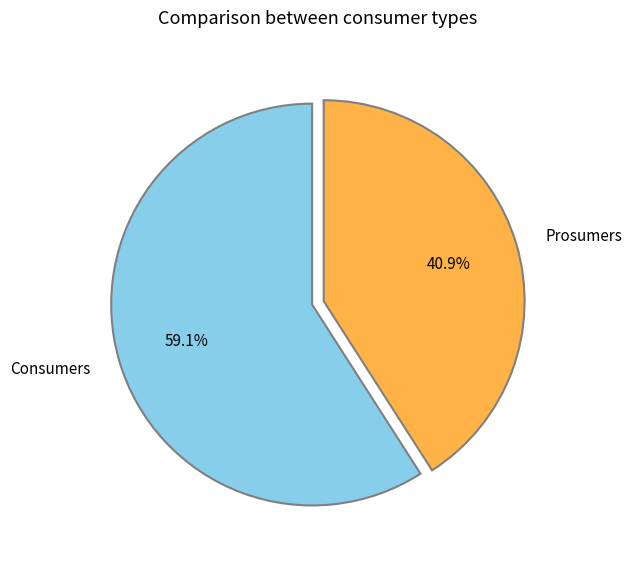

Is the sum of Consumers and Prosumers greater than half?

Yes